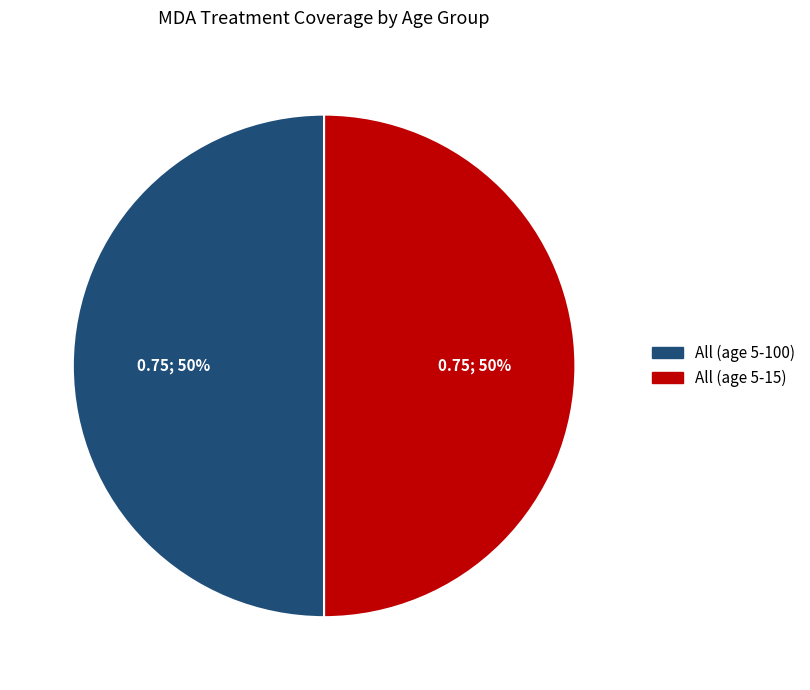

To the nearest percent, what is the average slice percentage?

50%